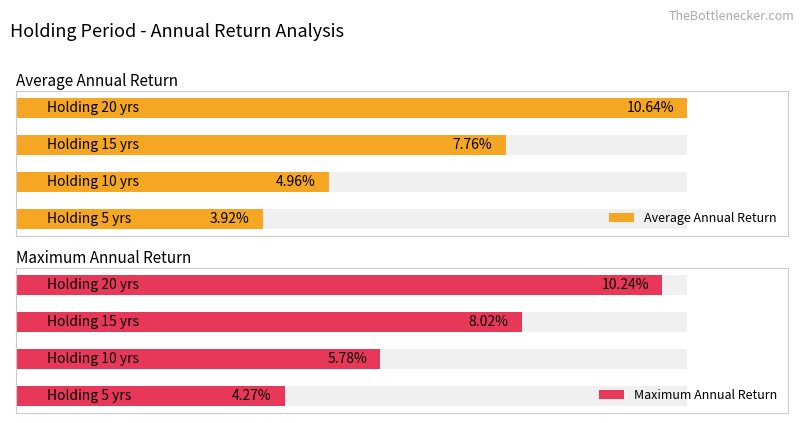

Rank the series by their maximum value, from lowest to highest.

Maximum Annual Return, Average Annual Return